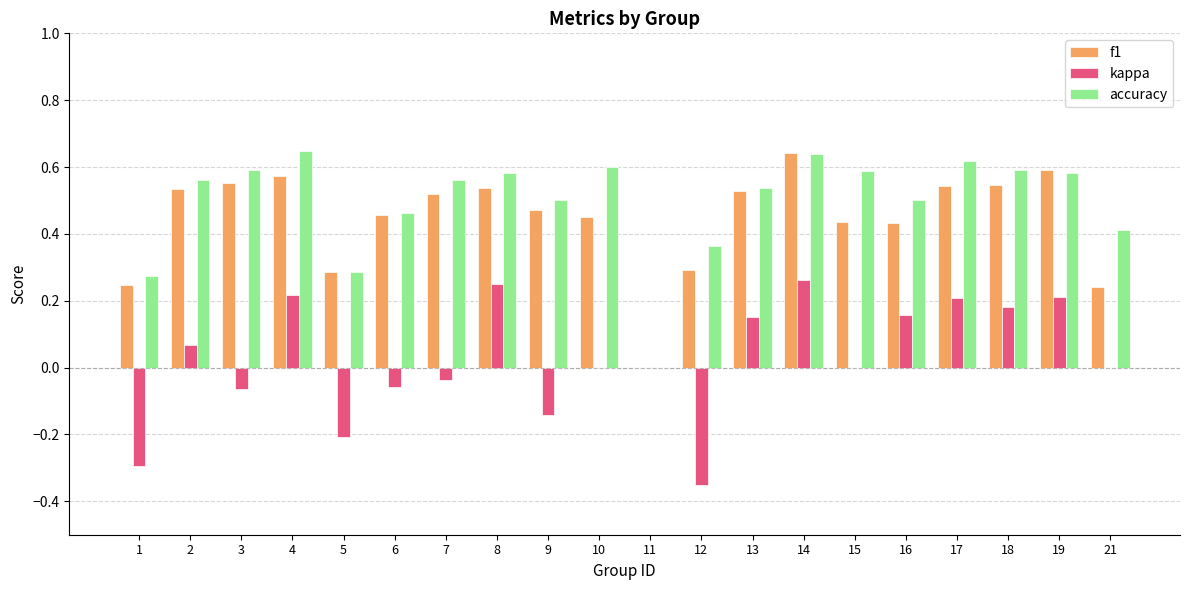

Count the number of data series in this chart.

3